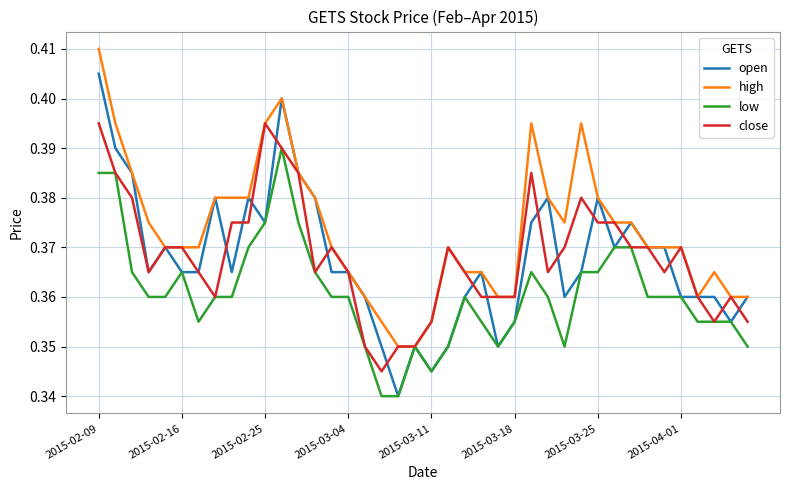

Which series has the widest spread of values?

open